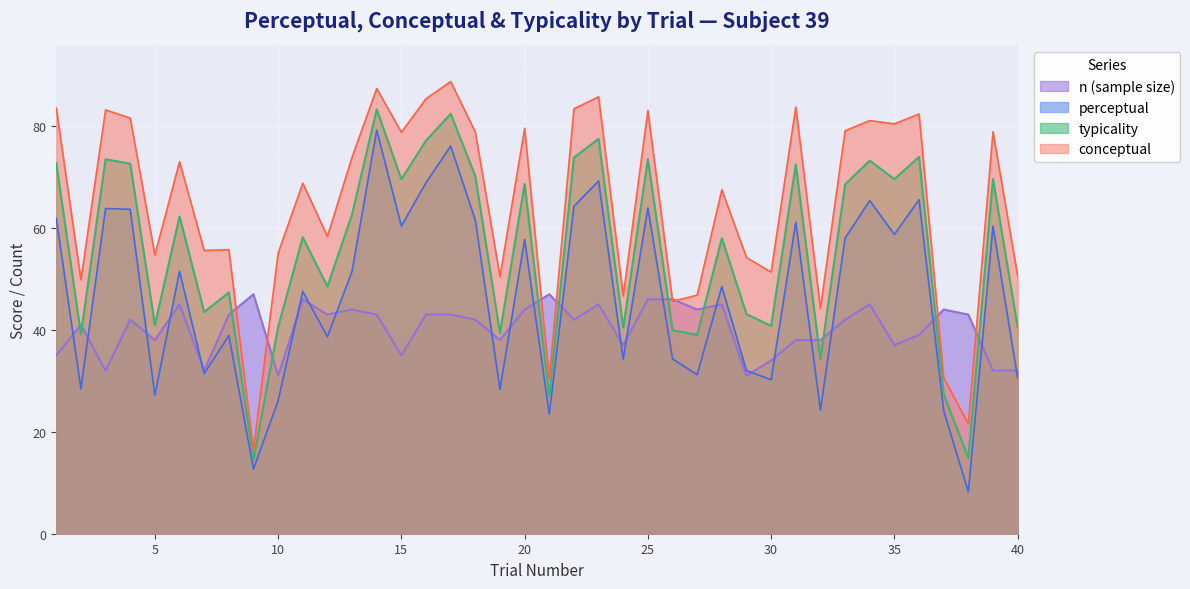

True or false: typicality and perceptual cross at least once.

False